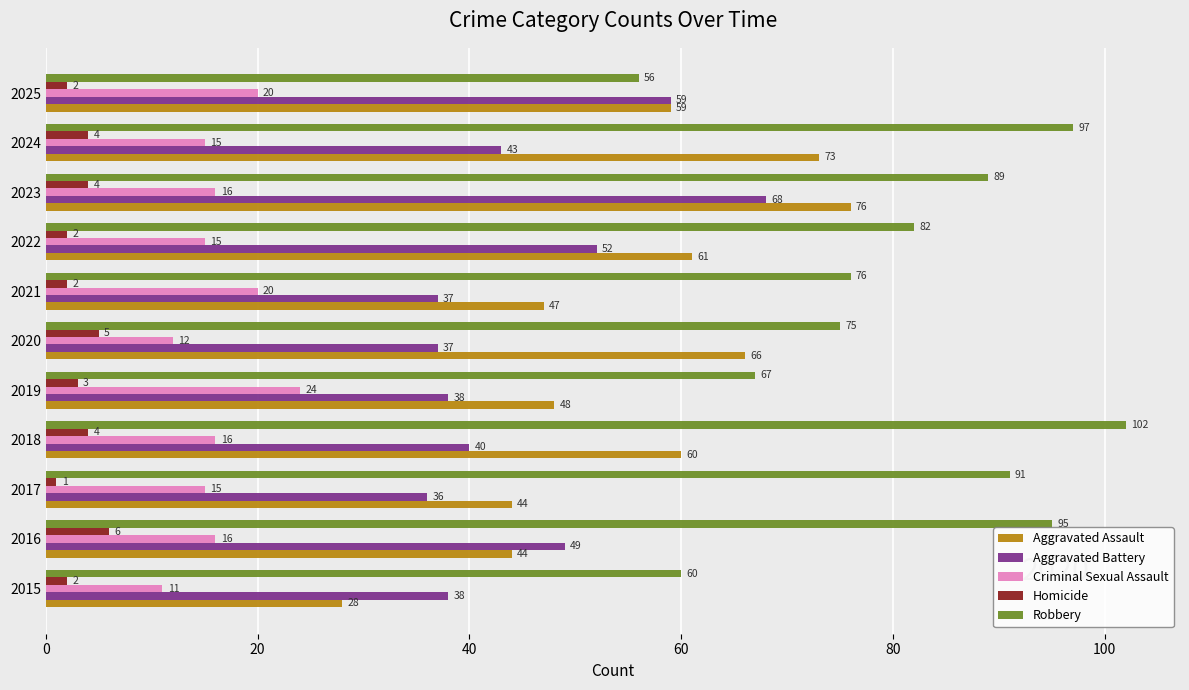

List the series in order of their peak value, highest first.

Robbery, Aggravated Assault, Aggravated Battery, Criminal Sexual Assault, Homicide